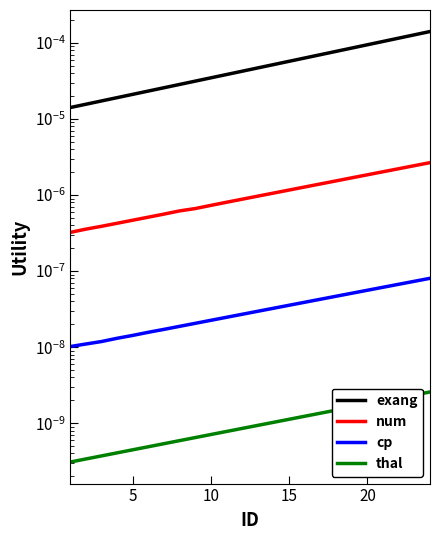

How many distinct data groups are displayed?

4